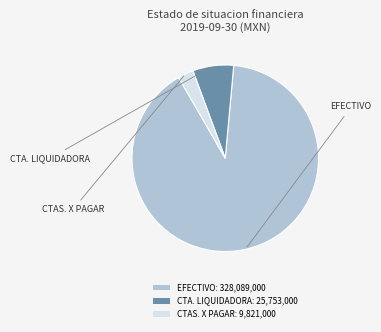

How many segments does this pie chart have?

3